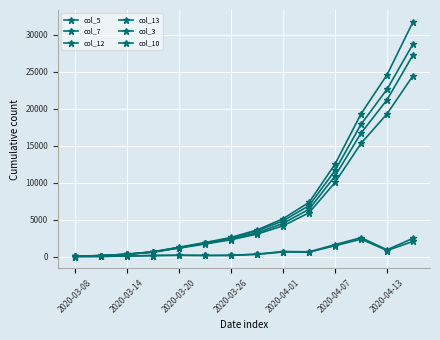

Which series has the largest total across all categories?

col_7